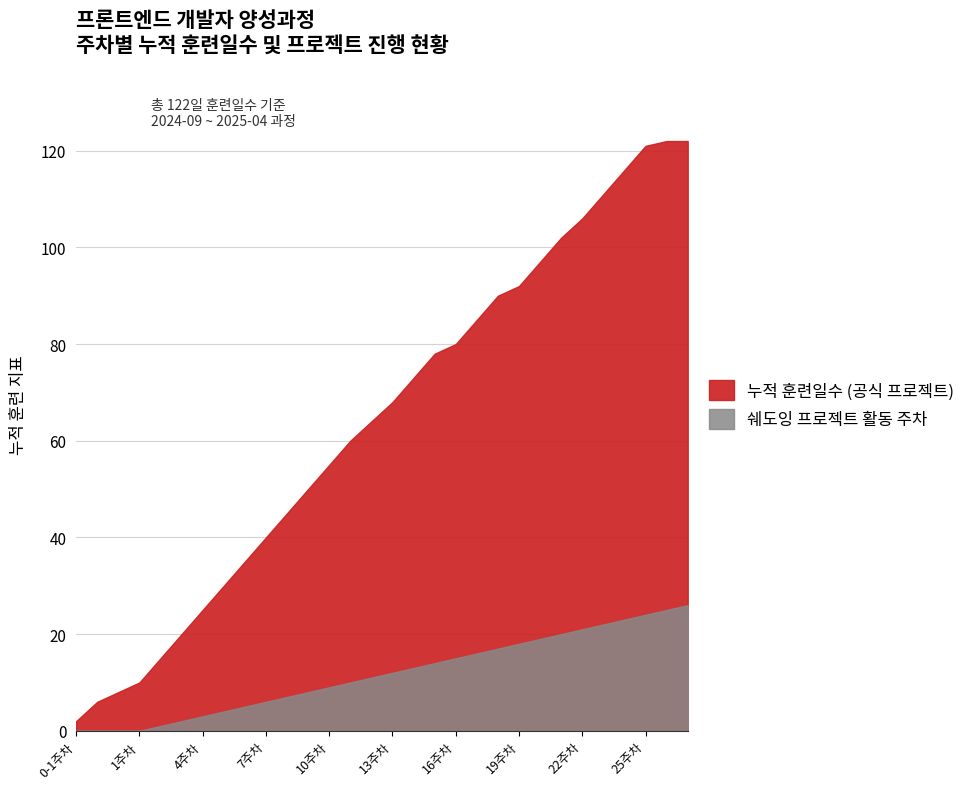

The value of 쉐도잉 프로젝트 활동 주차 at 16주차 is 7. True or false?

False